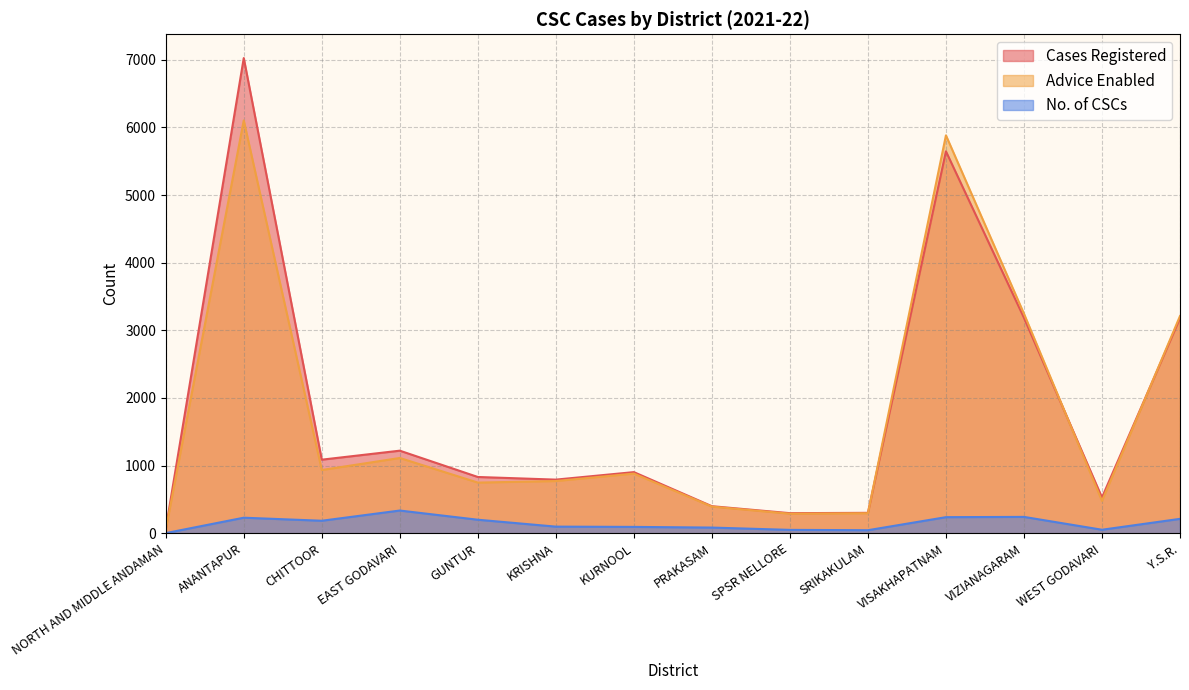

What is the label of the 5th point from the right?

SRIKAKULAM